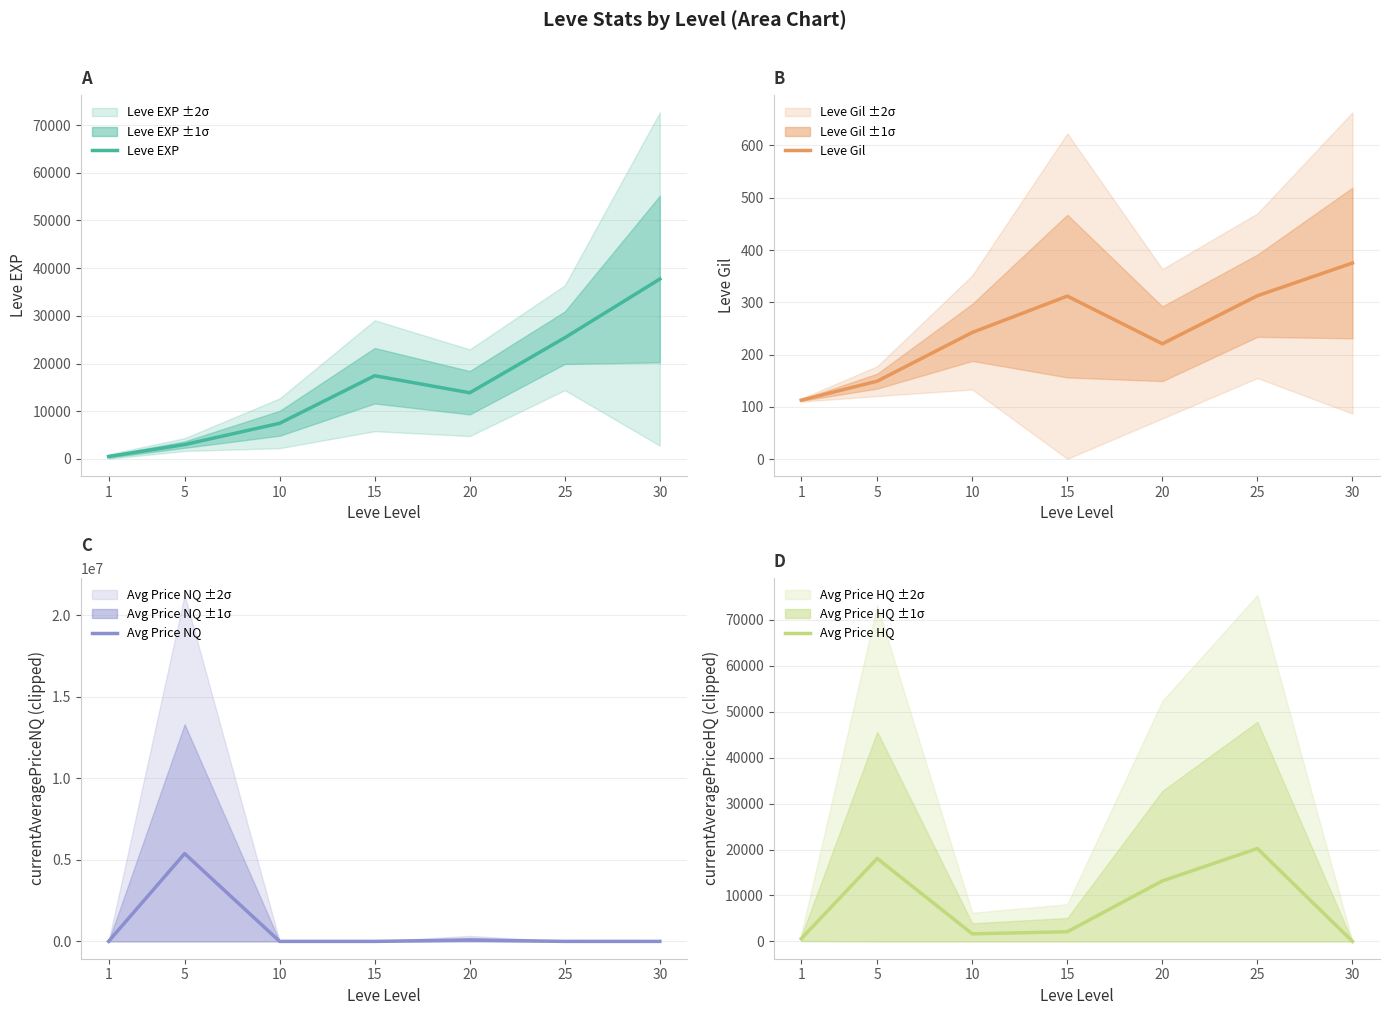

What is the highest value of the Leve Gil series?

375.2